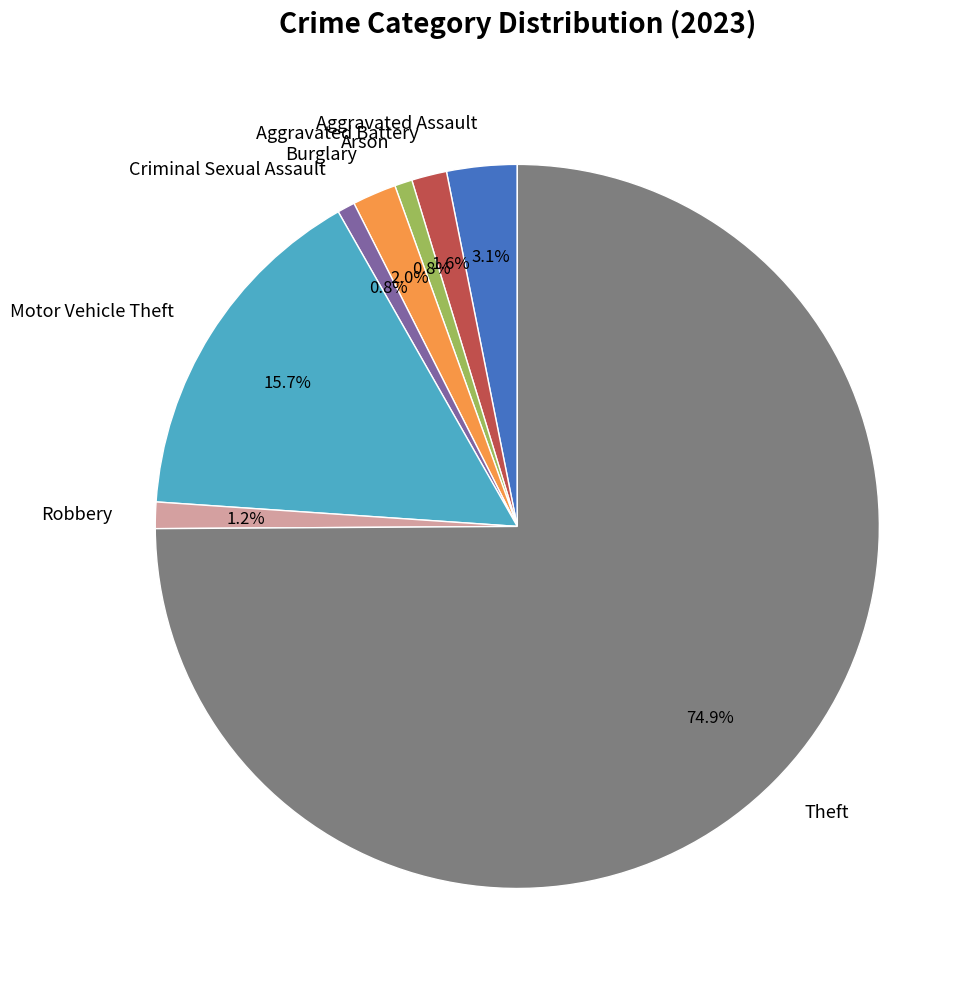

To the nearest percent, what is the difference between the Arson and Theft slice percentages?

74%